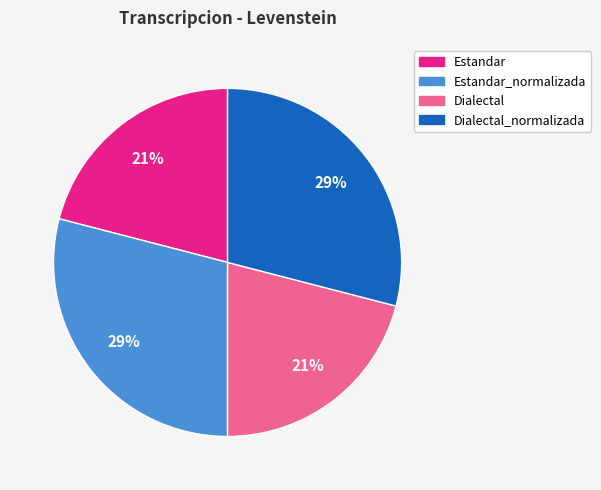

True or false: Estandar accounts for 35% of the total.

False